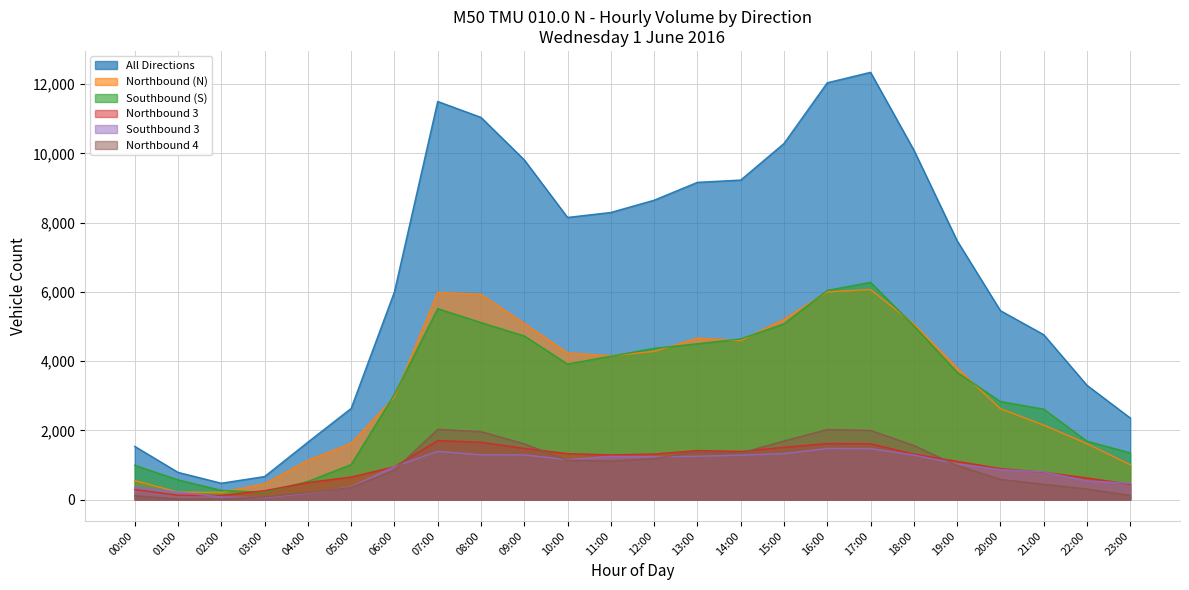

True or false: Northbound 4 has more than 1 points higher than both neighbors.

True